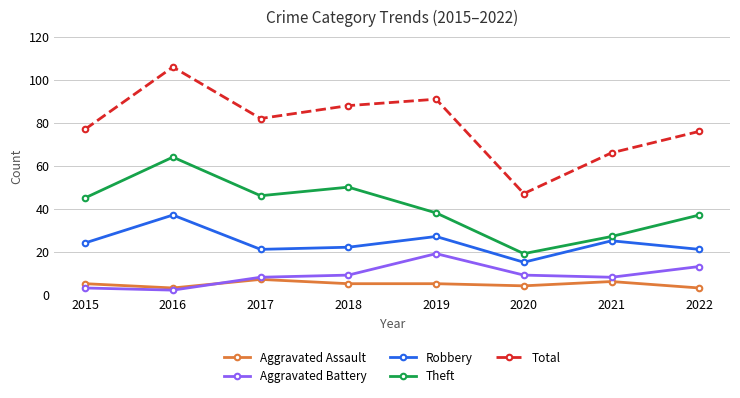

Reading left to right, list all the values displayed in this chart.

Aggravated Assault: 5	3	7	5	5	4	6	3
Aggravated Battery: 3	2	8	9	19	9	8	13
Robbery: 24	37	21	22	27	15	25	21
Theft: 45	64	46	50	38	19	27	37
Total: 77	106	82	88	91	47	66	76